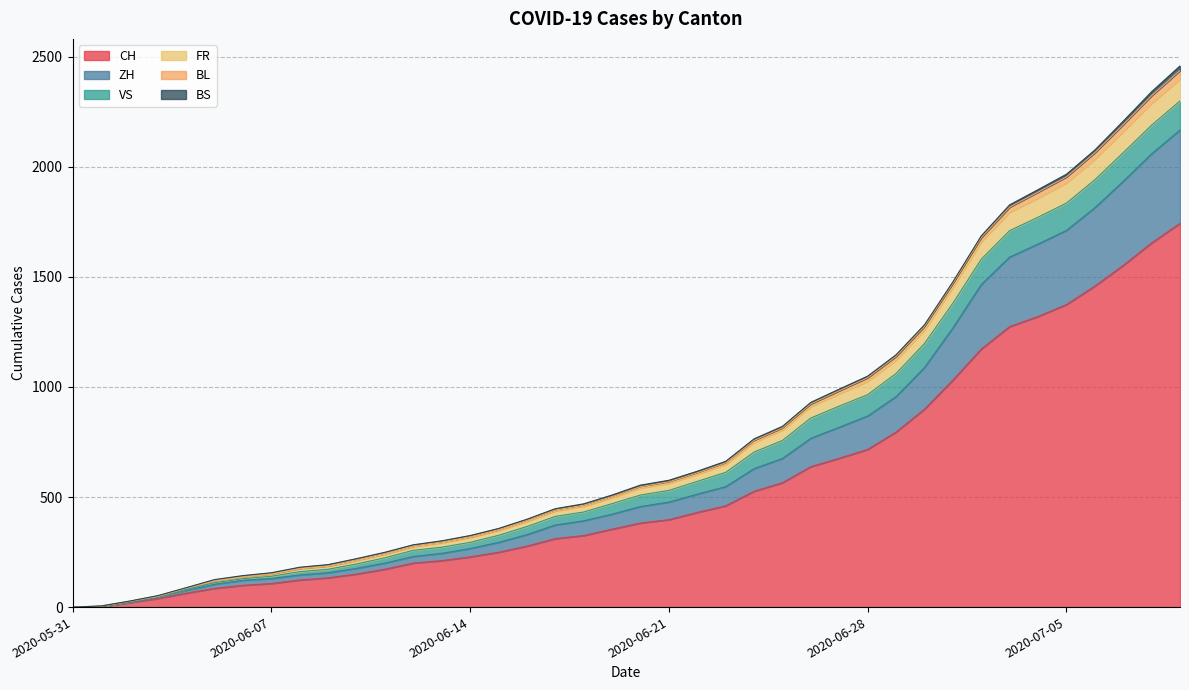

What position from the left is 2020-06-09?

10